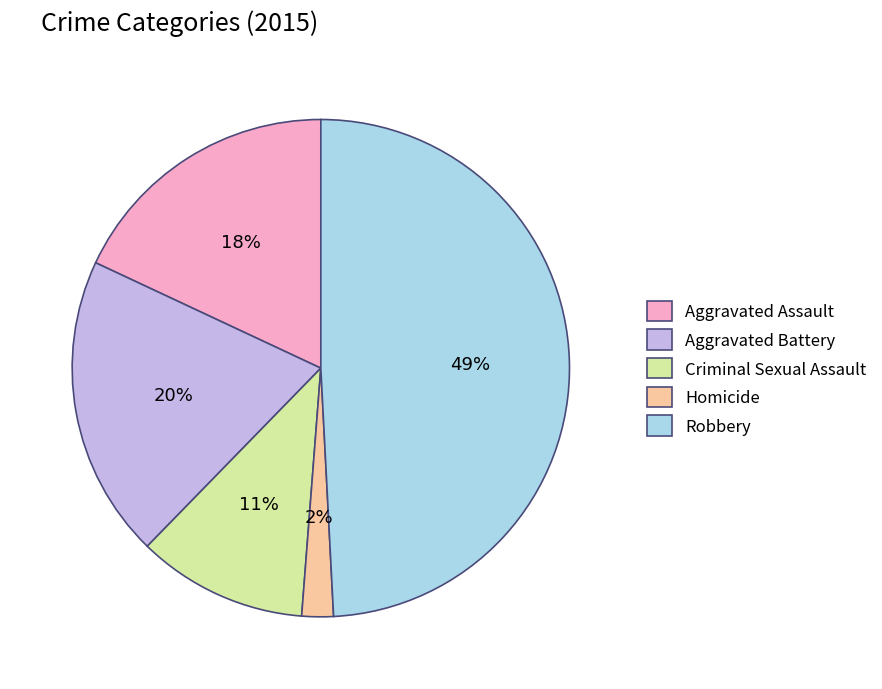

Which slice is the smallest?

Homicide